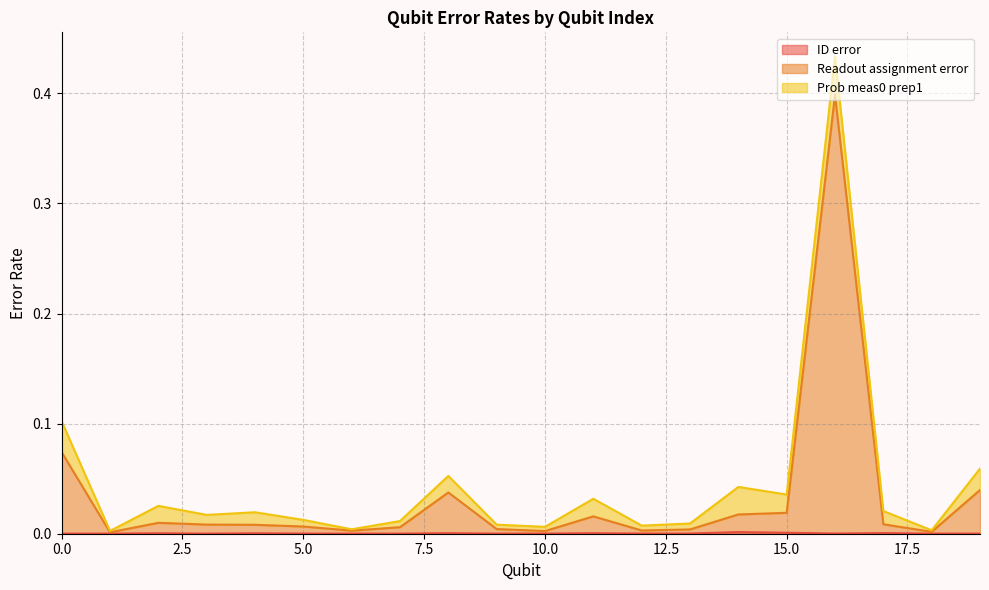

Which series has the widest spread of values?

Readout assignment error